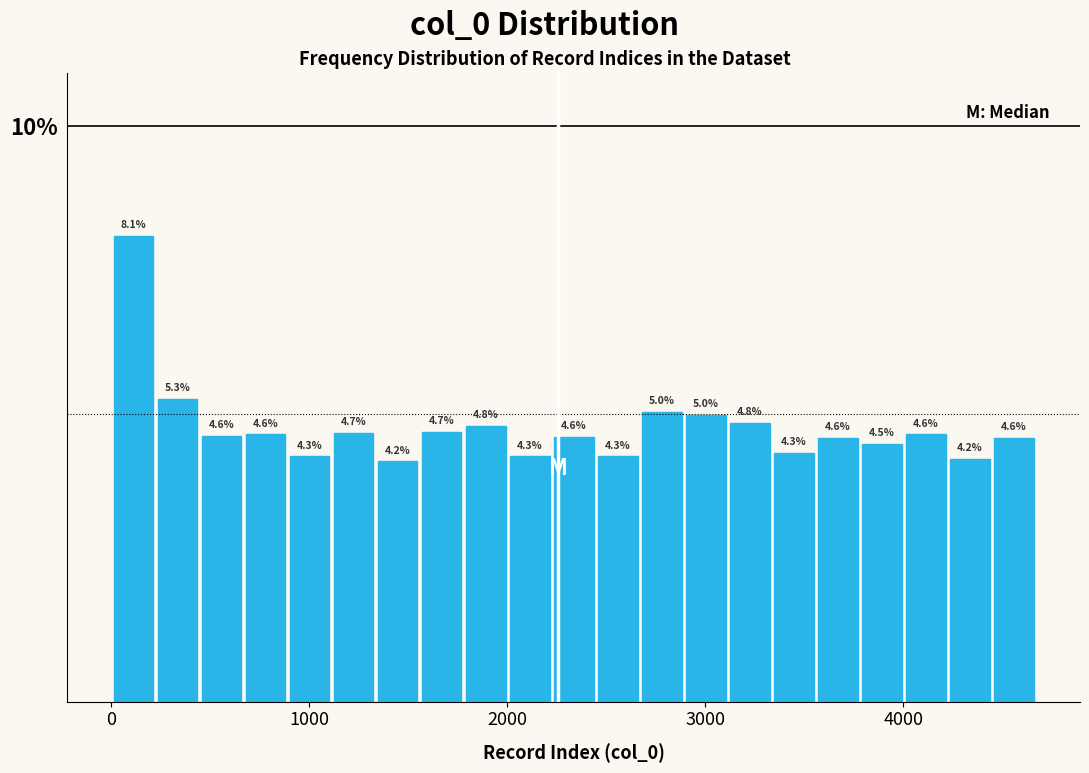

Around what value on the x-axis is the tallest bar? Give the approximate position of its centre, as read against the axis.

100